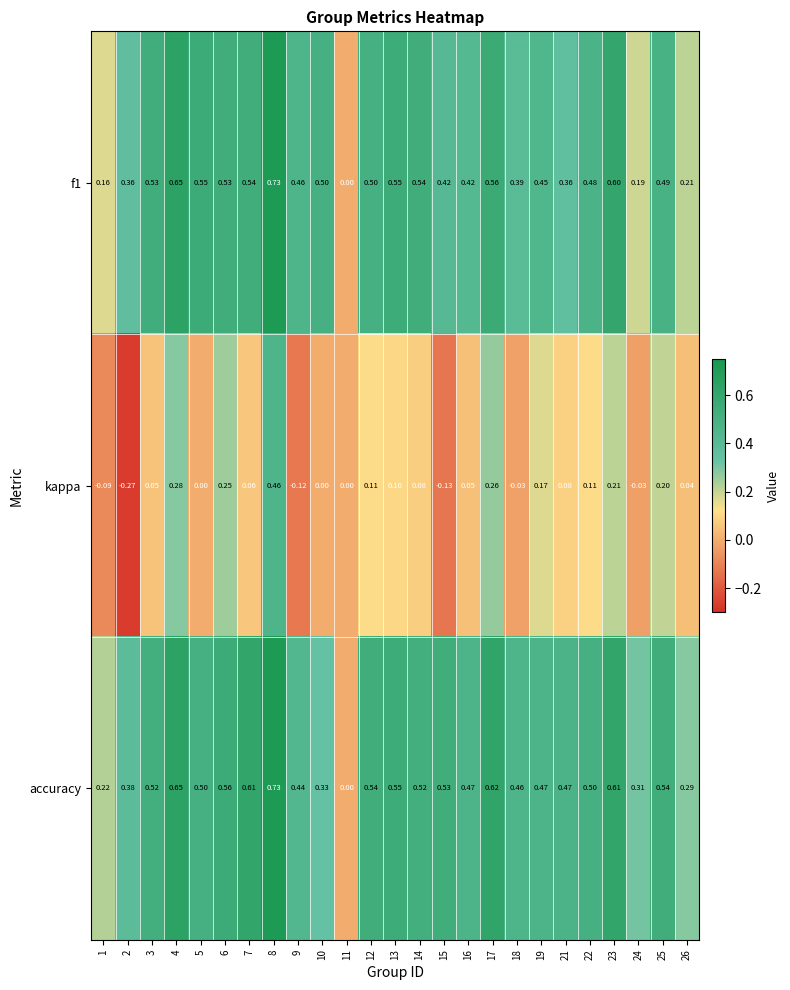

How many data points does each series have?

25